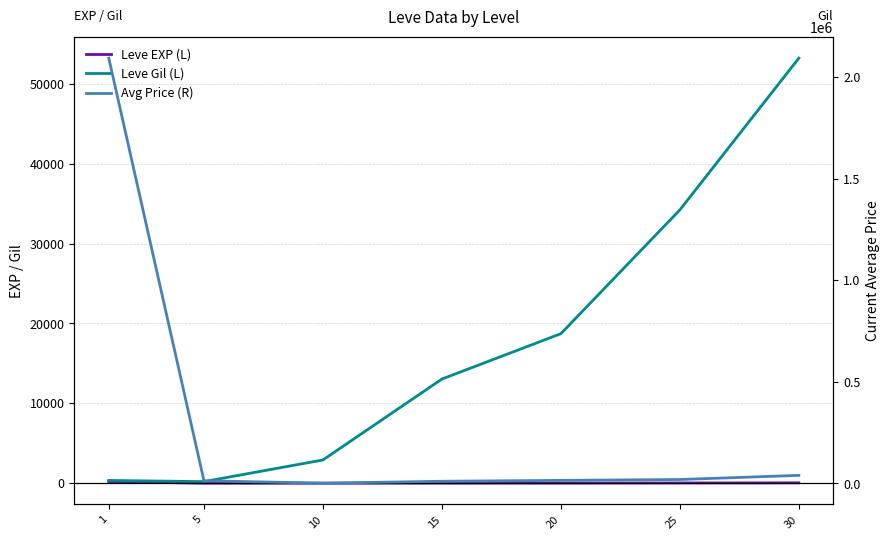

How many times do Leve Gil (L) and Avg Price (R) cross each other?

1